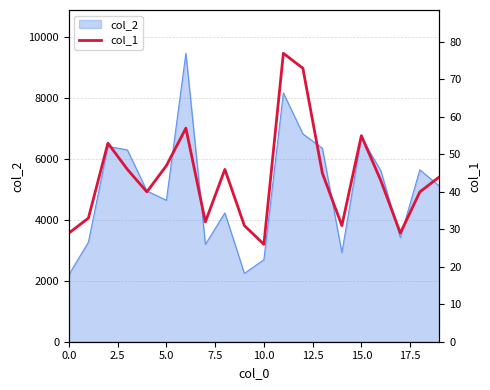

How many data points are less than 44?

10